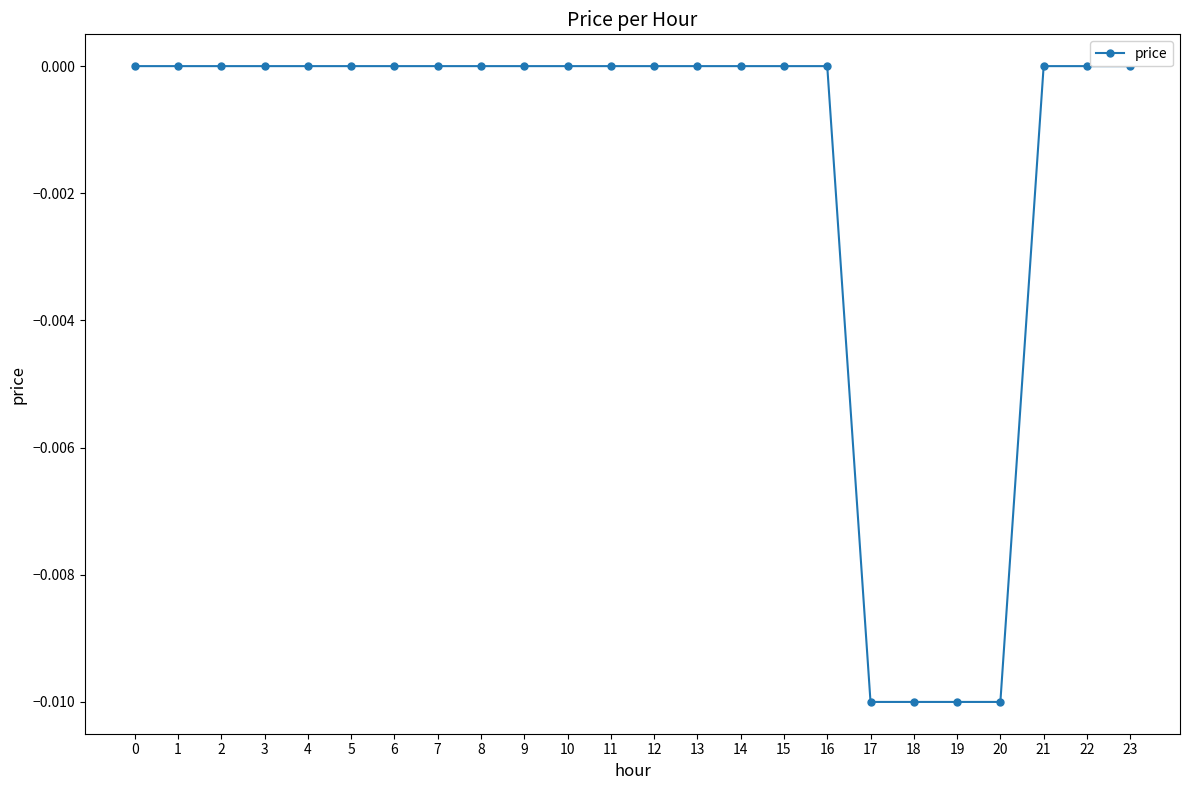

The value at 6 is 0.0. True or false?

False